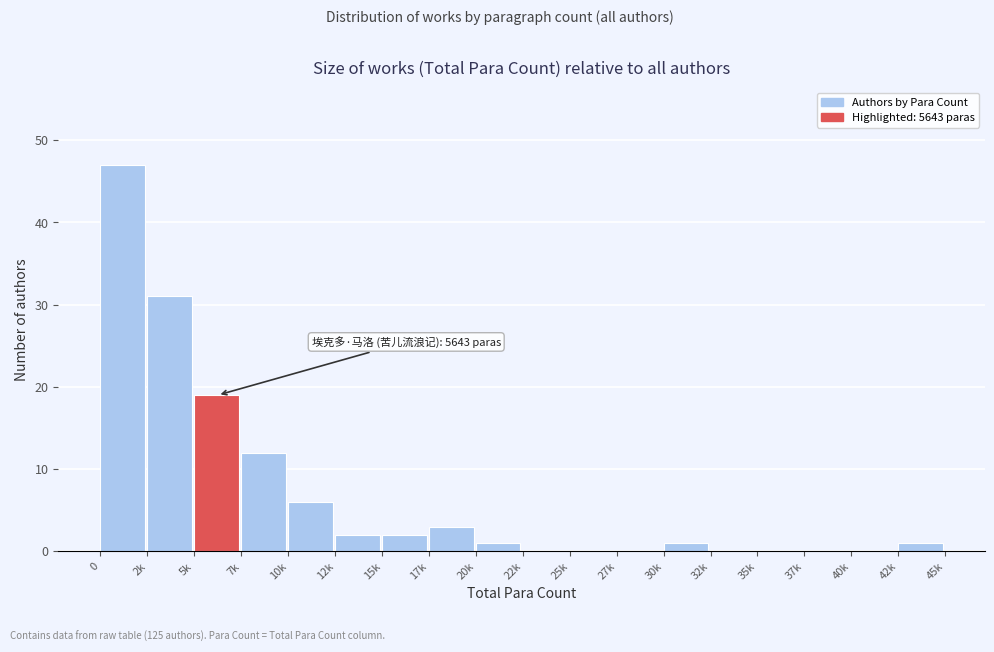

Reading left to right, transcribe all the data shown in this chart.

0=47	2k=31	5k=19	7k=12	10k=6	12k=2	15k=2	17k=3	20k=1	22k=0	25k=0	27k=0	30k=1	32k=0	35k=0	37k=0	40k=0	42k=1